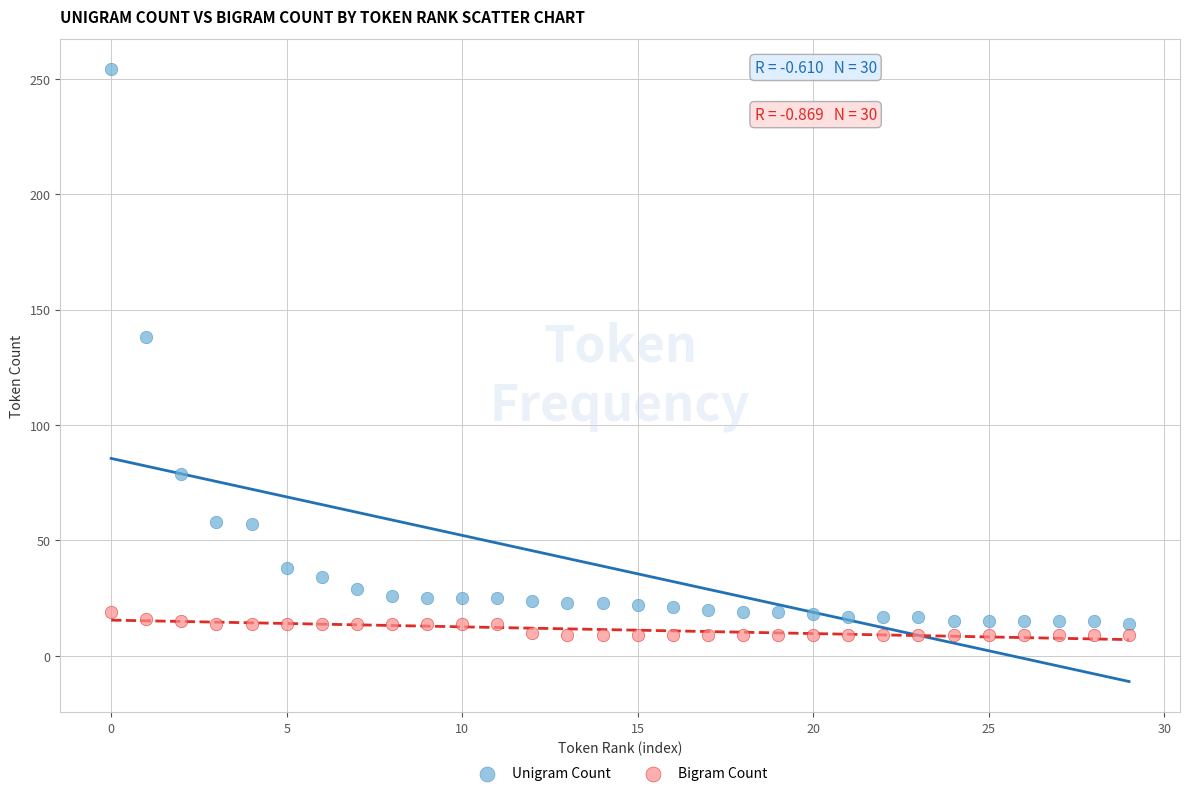

Across all data points, what is the range of Y values (max minus min)?

245